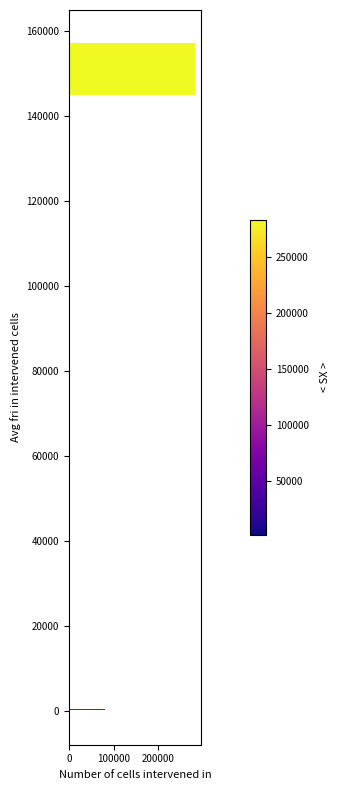

What is the sum of all values?

538122